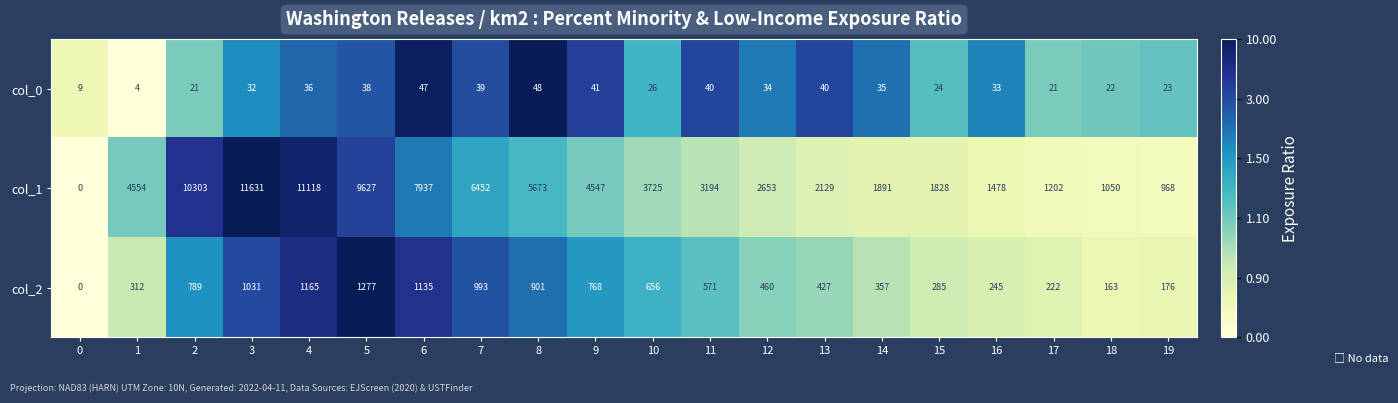

Which label corresponds to the largest value in the chart?

3